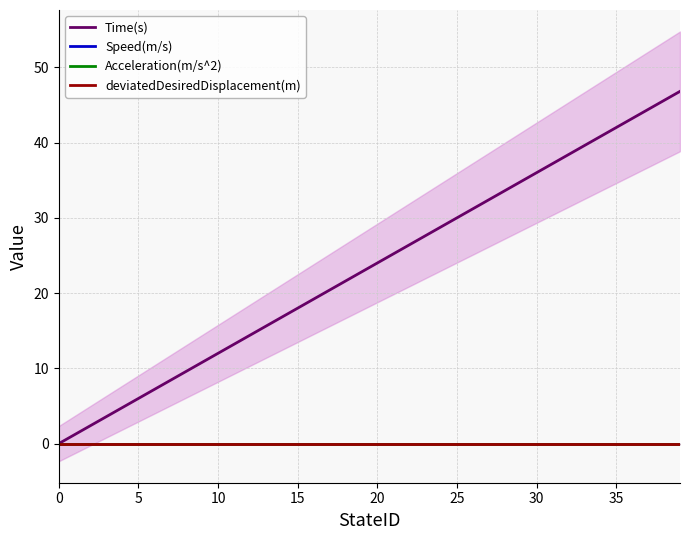

True or false: Time(s) and deviatedDesiredDisplacement(m) cross at least once.

False